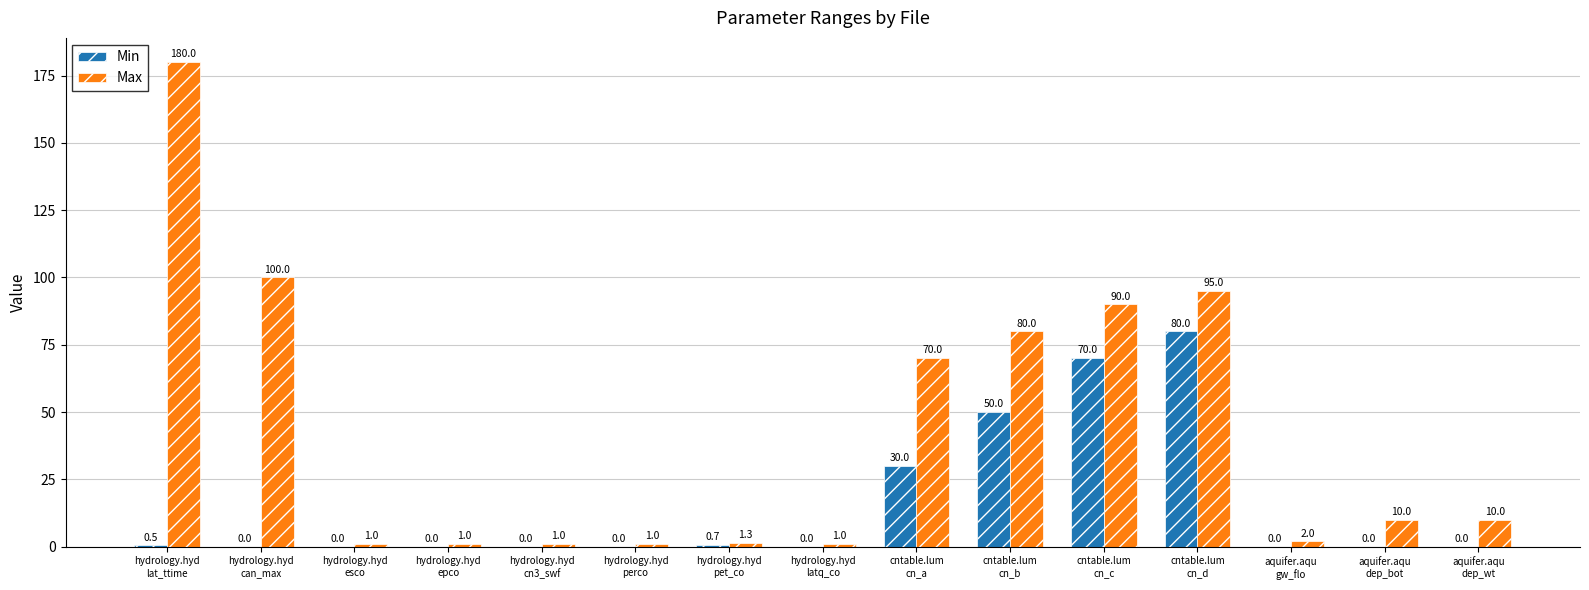

Does the chart contain stacked bars?

No